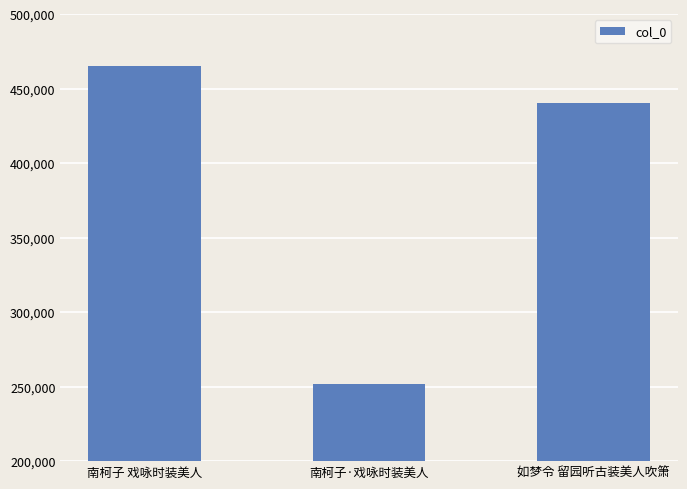

What position from the right is 如梦令 留园听古装美人吹箫?

1